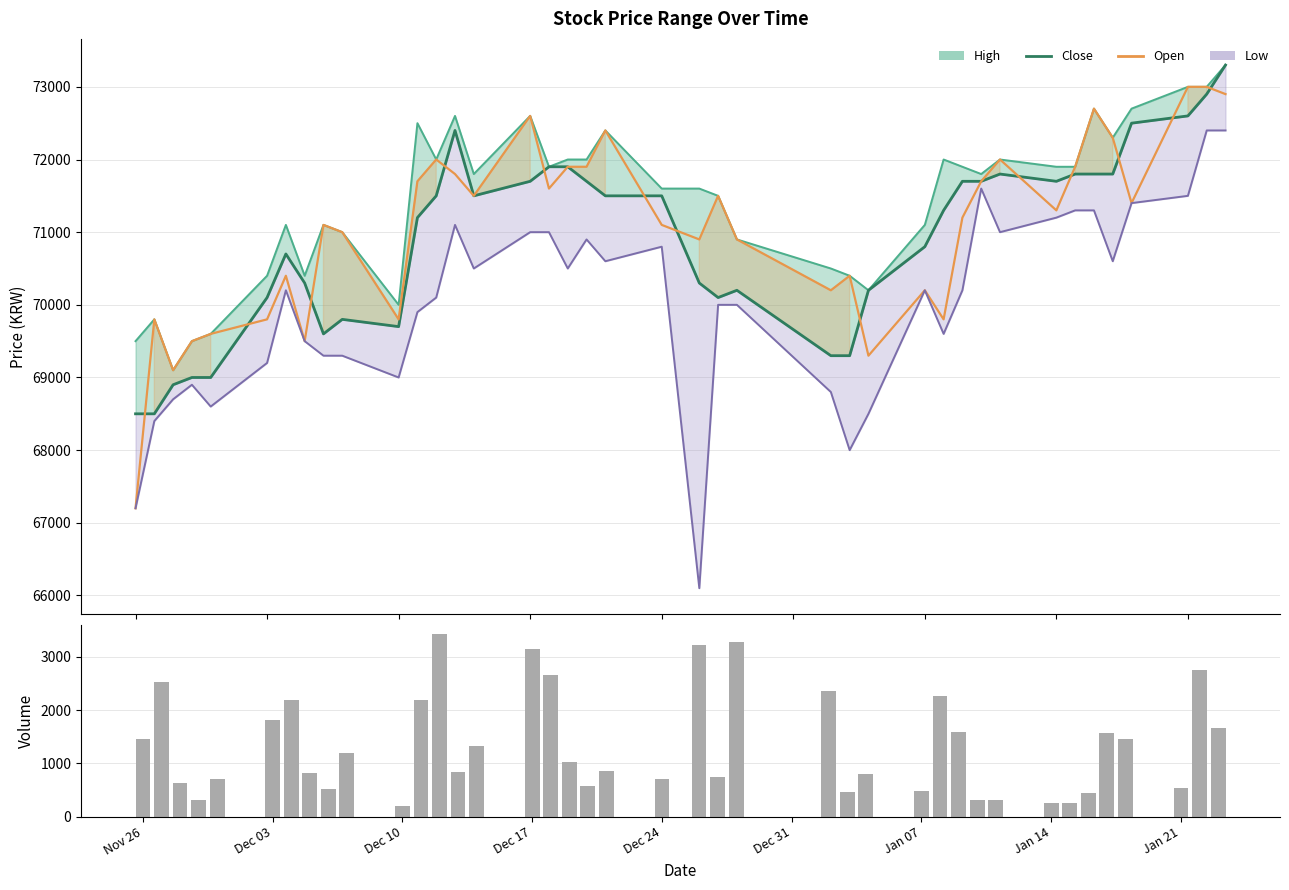

Which category has the lowest value in the Open series?

Nov 26